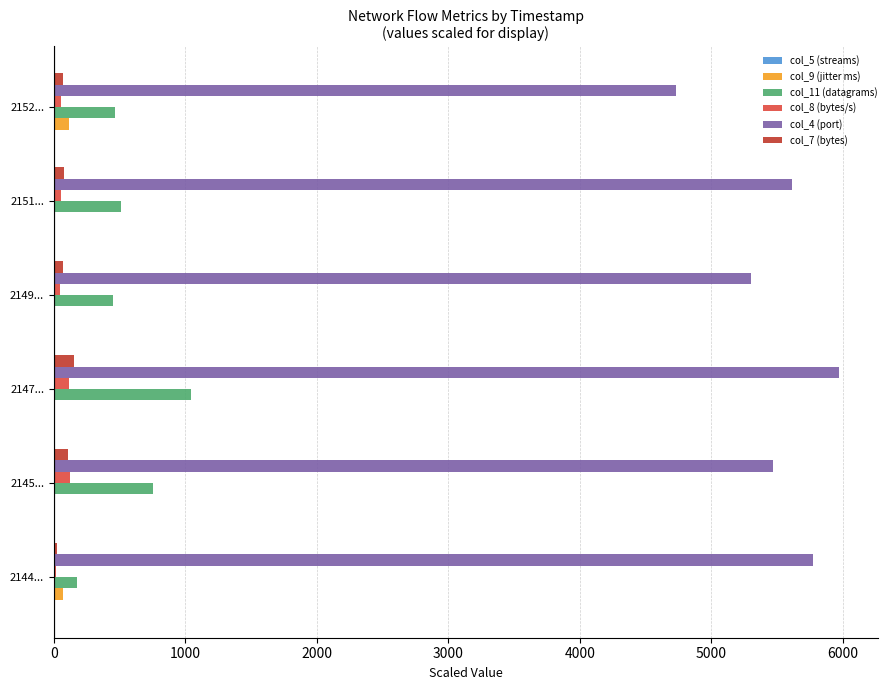

How many values in the col_11 (datagrams) series exceed 513?

2